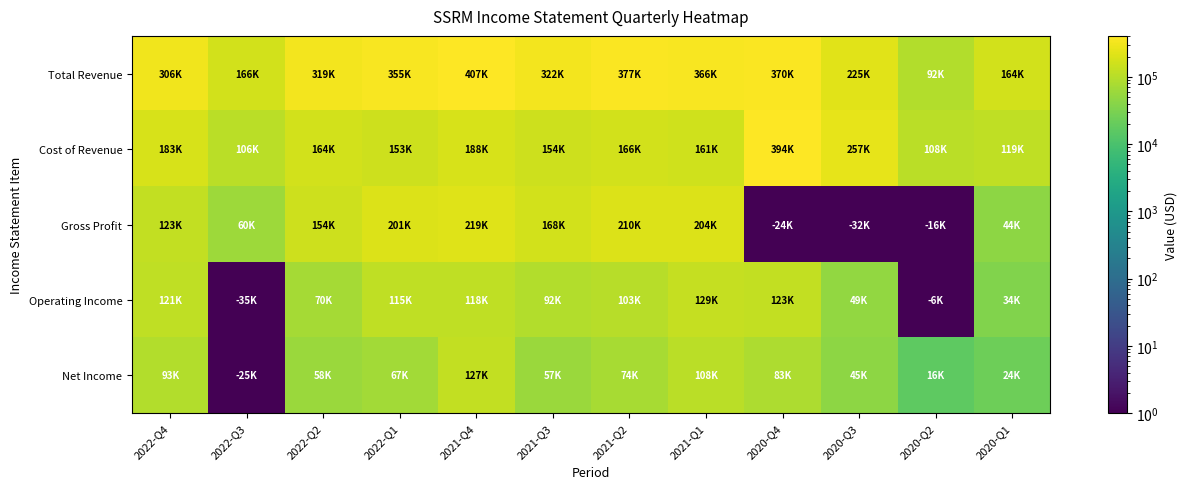

Count the number of categories in the chart.

12